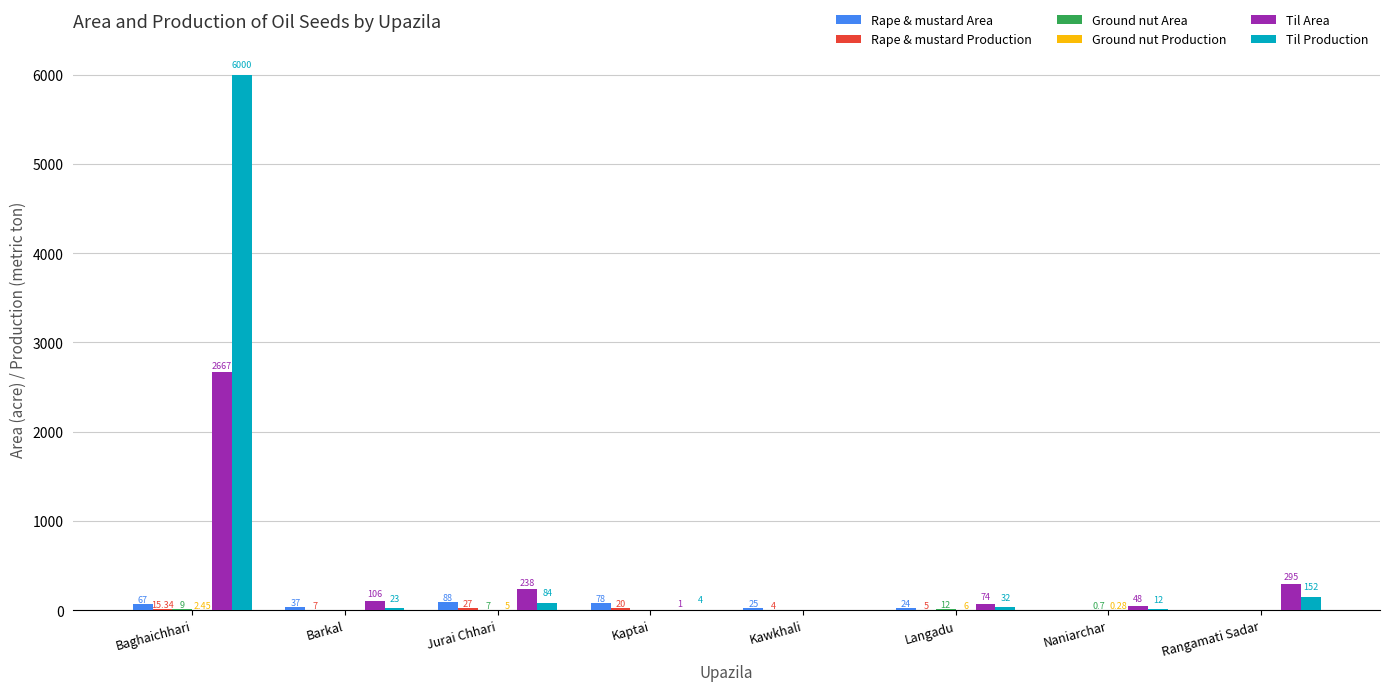

Which category has the highest value across all series?

Baghaichhari